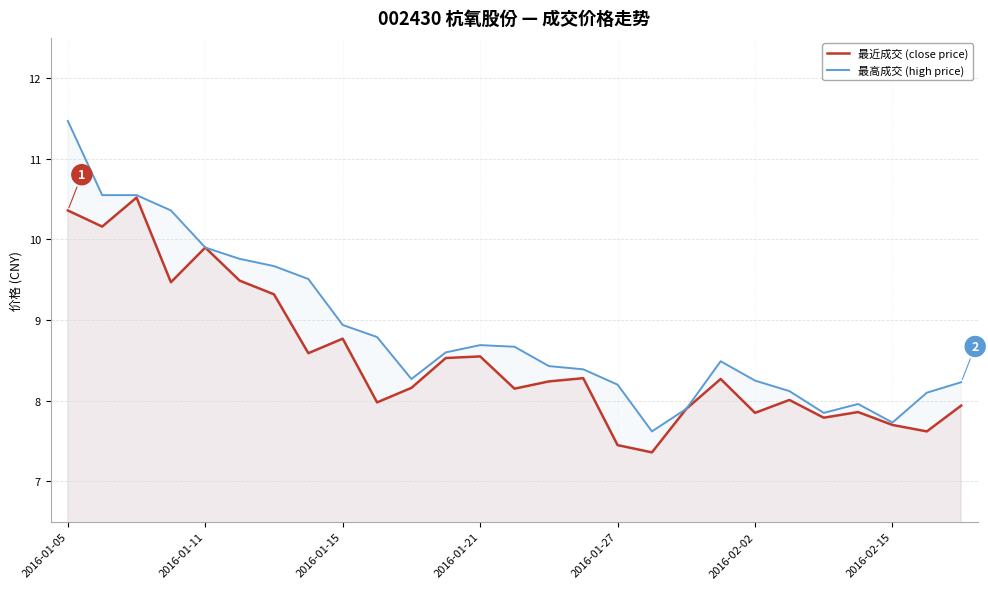

Between 2016-01-15 and 2016-02-15, which series saw the biggest shift?

最高成交 (high price)